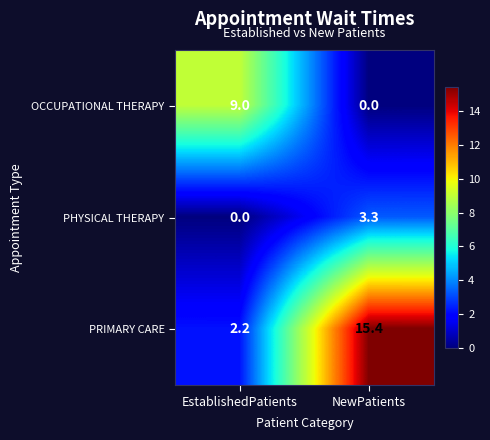

Reading left to right, extract all data points from this chart.

OCCUPATIONAL THERAPY: EstablishedPatients=9.0	NewPatients=0.0
PHYSICAL THERAPY: EstablishedPatients=0.0	NewPatients=3.3
PRIMARY CARE: EstablishedPatients=2.2	NewPatients=15.4